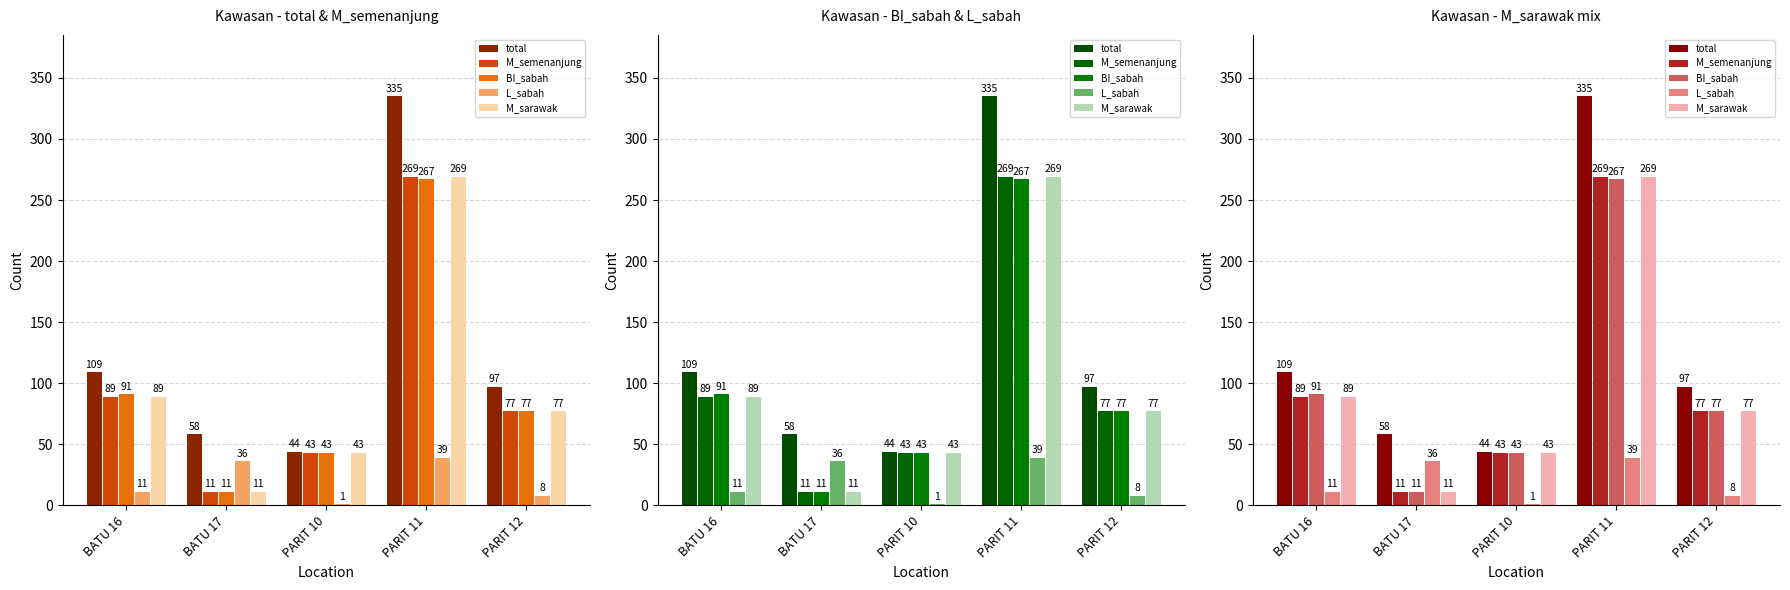

What is the difference between the second highest and minimum values in the M_sarawak series?

78